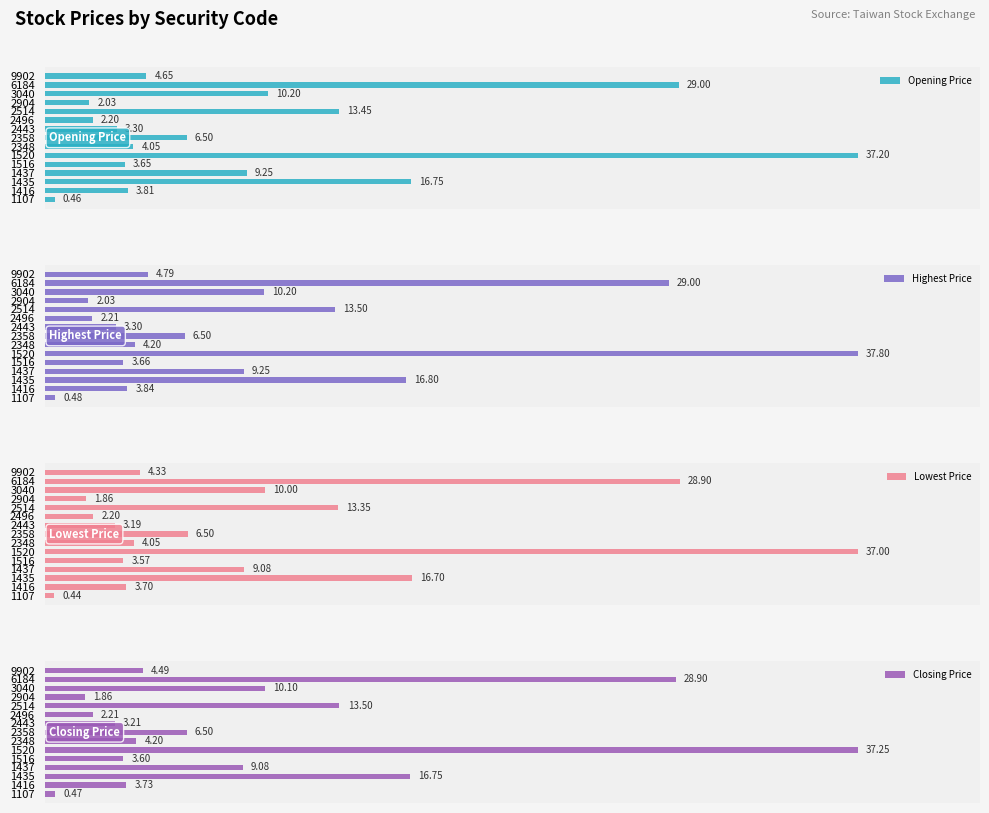

List the series in order of their overall mean, highest first.

Highest Price, Opening Price, Closing Price, Lowest Price